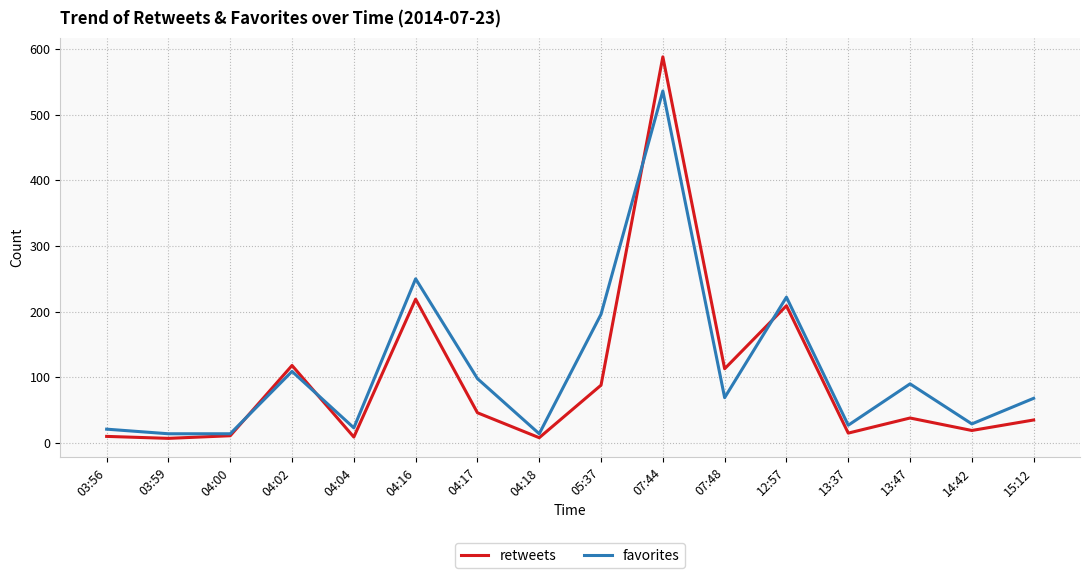

Which series has the widest spread of values?

retweets